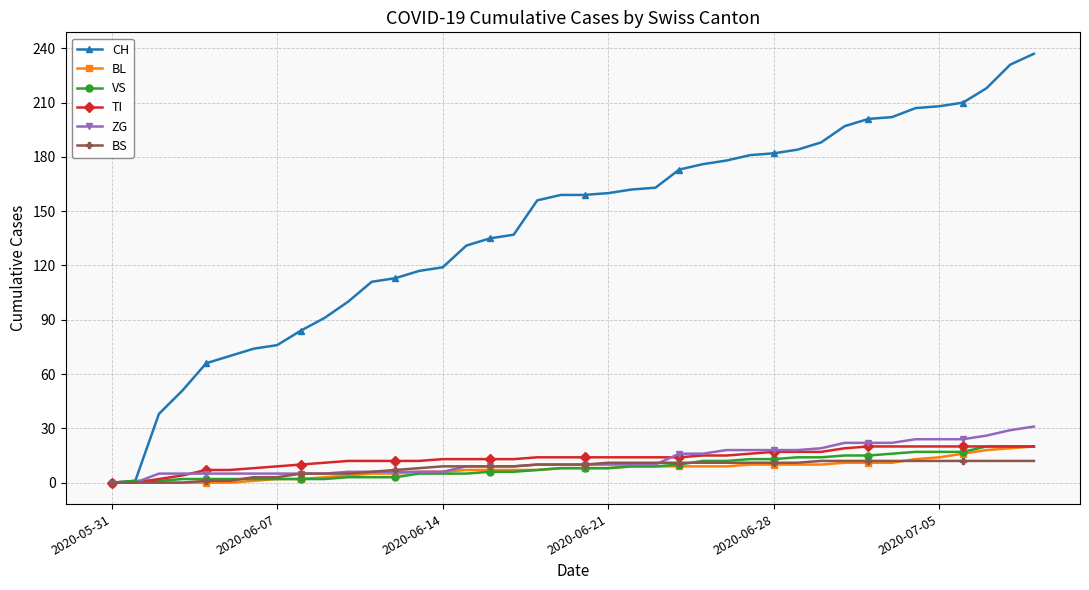

What is the difference between the maximum and minimum values in the ZG series?

31